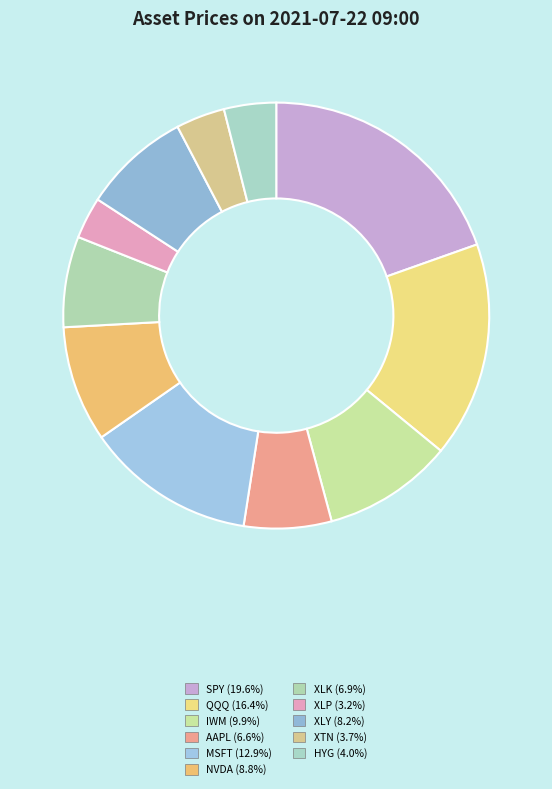

Does any single category account for the majority?

No